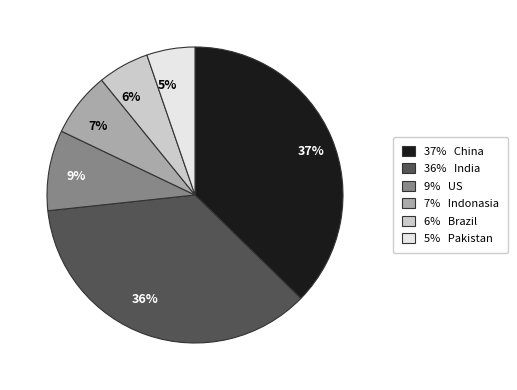

How many segments does this pie chart have?

6